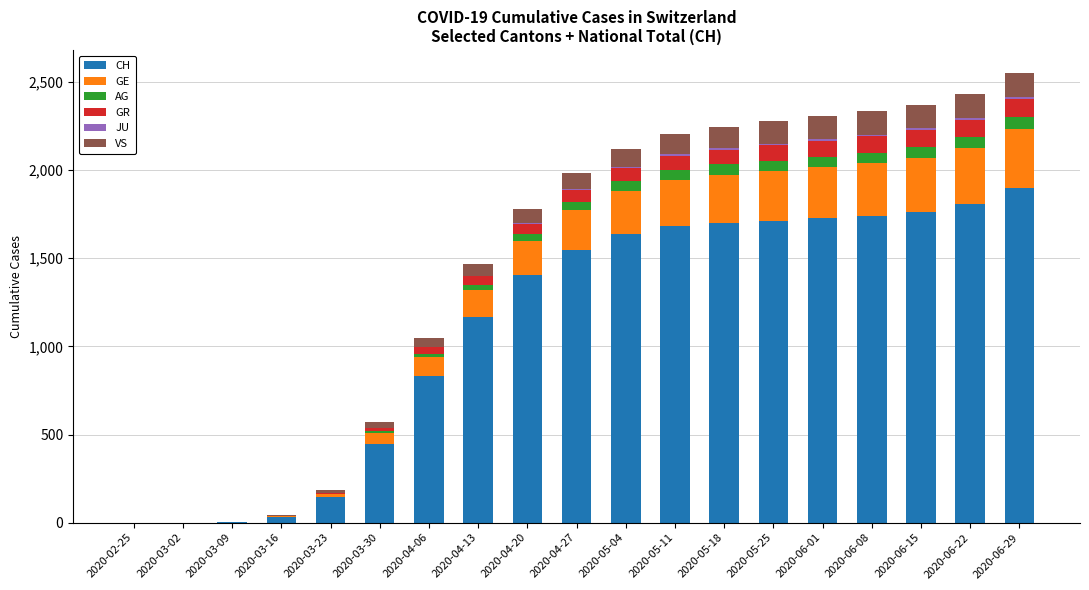

What is the highest value of the CH series?

1899